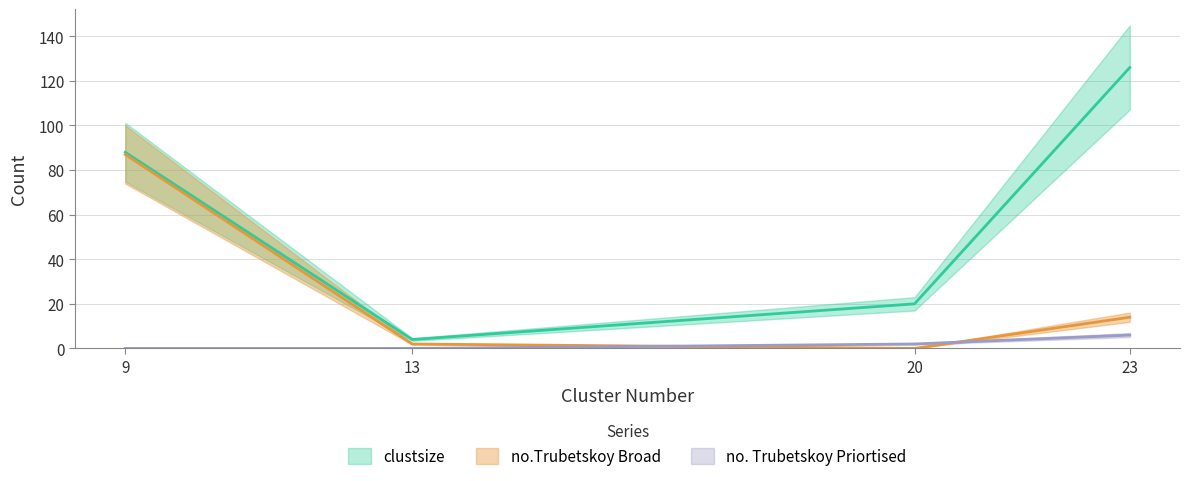

How many lines are shown in the chart?

3